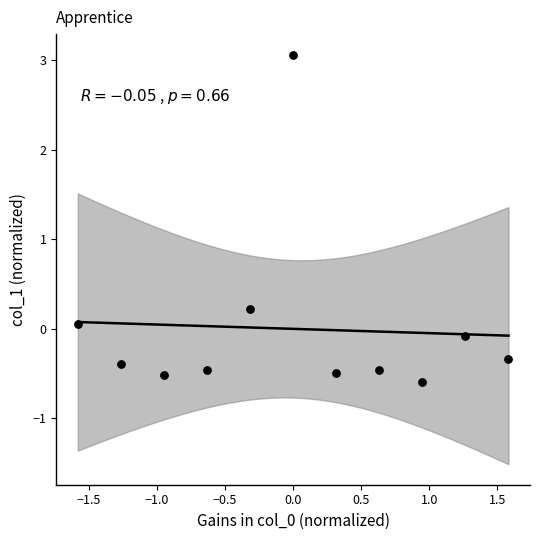

What is the range of X values (max minus min)?

3.2